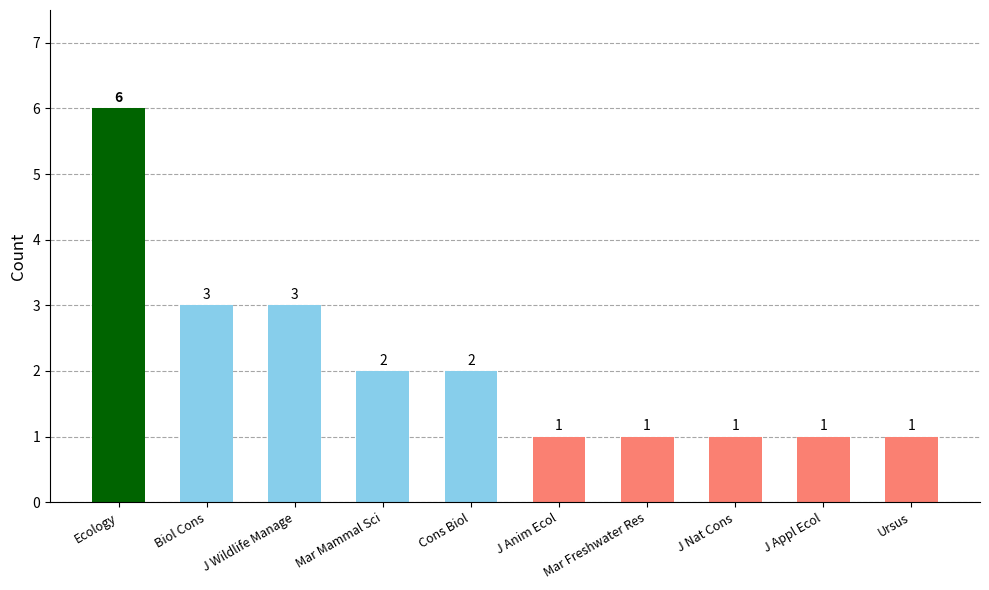

Reading left to right, what are all the values shown in this chart?

Ecology=6	Biol Cons=3	J Wildlife Manage=3	Mar Mammal Sci=2	Cons Biol=2	J Anim Ecol=1	Mar Freshwater Res=1	J Nat Cons=1	J Appl Ecol=1	Ursus=1